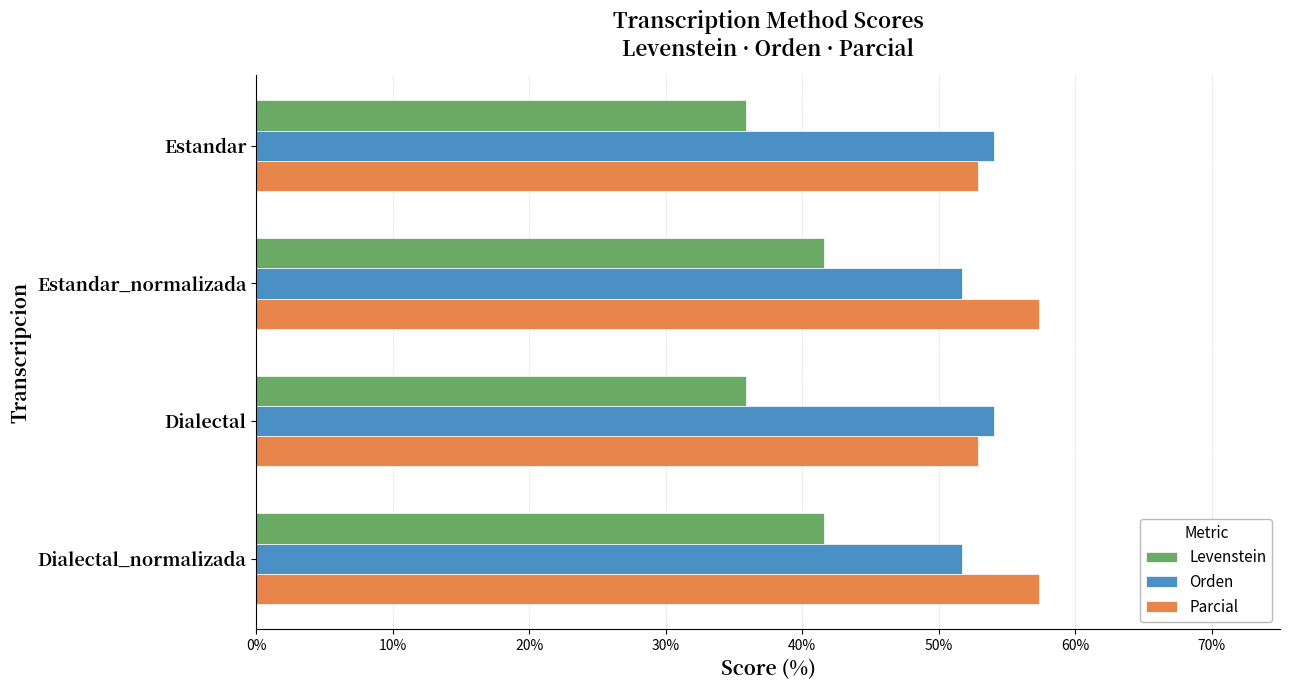

What is the greatest value displayed?

57.4